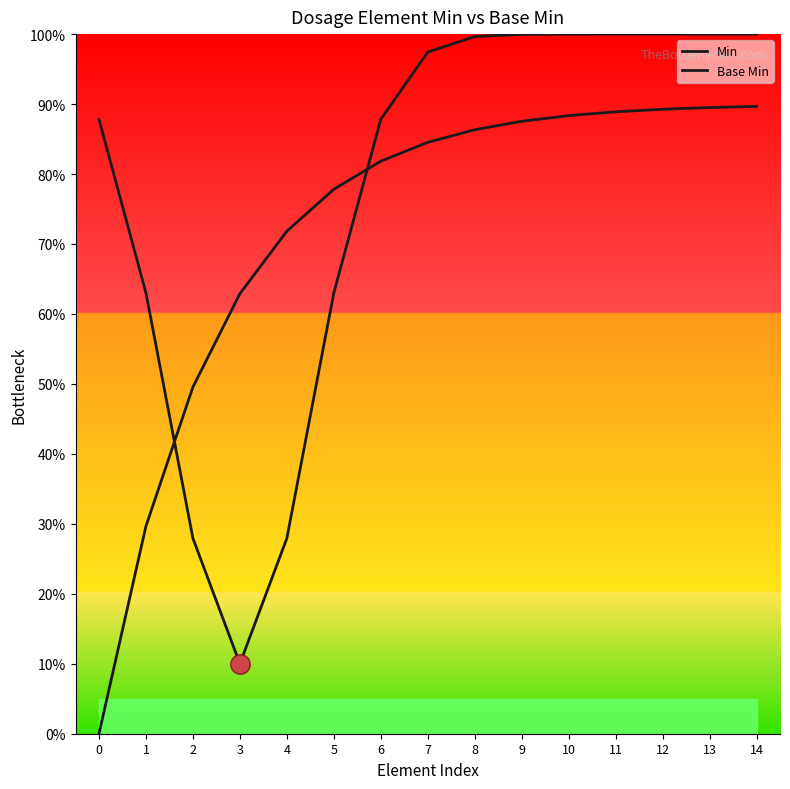

Is it true that Base Min equals 49.6 at 2?

True